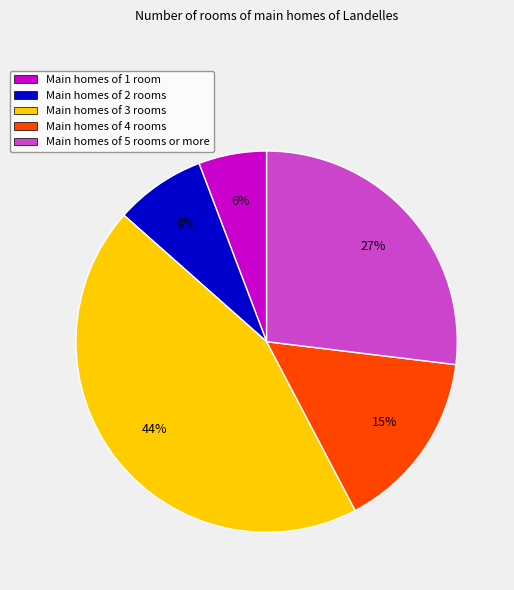

To the nearest percent, what is the difference between the largest and smallest slice percentages?

38%